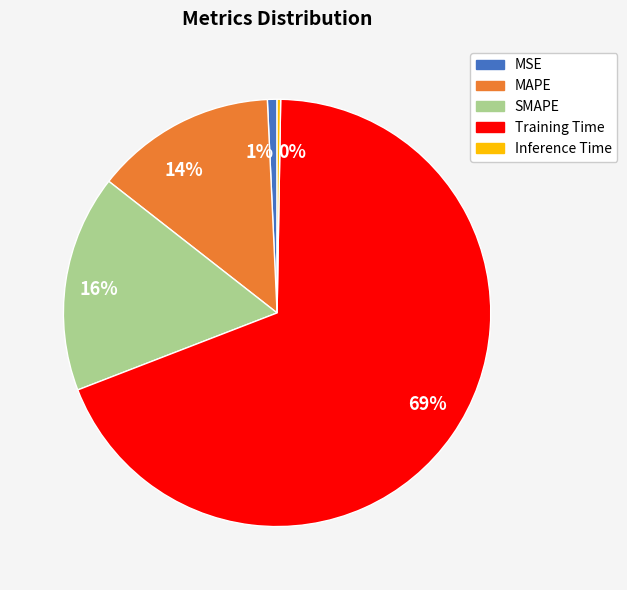

To the nearest percent, what portion does Training Time represent?

69%